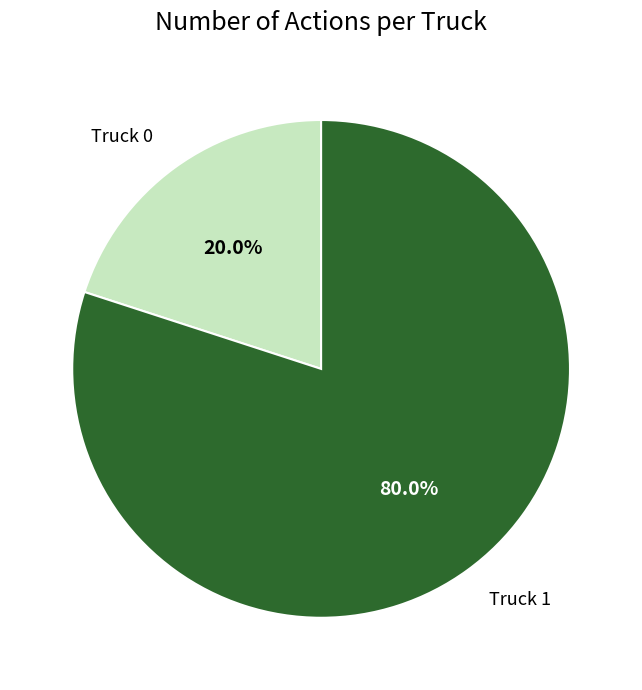

Which category has the smallest portion of the pie?

Truck 0